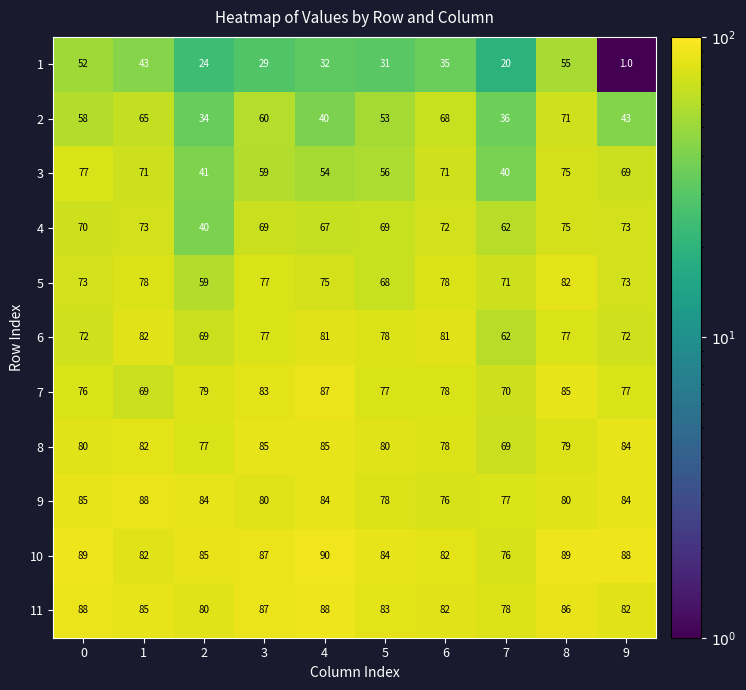

What is the total value across all series at 3?

793